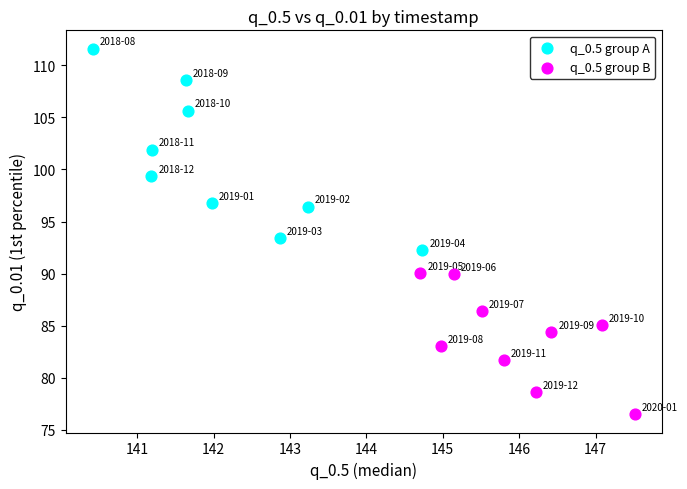

Which series has the widest spread of Y values?

q_0.5 group A